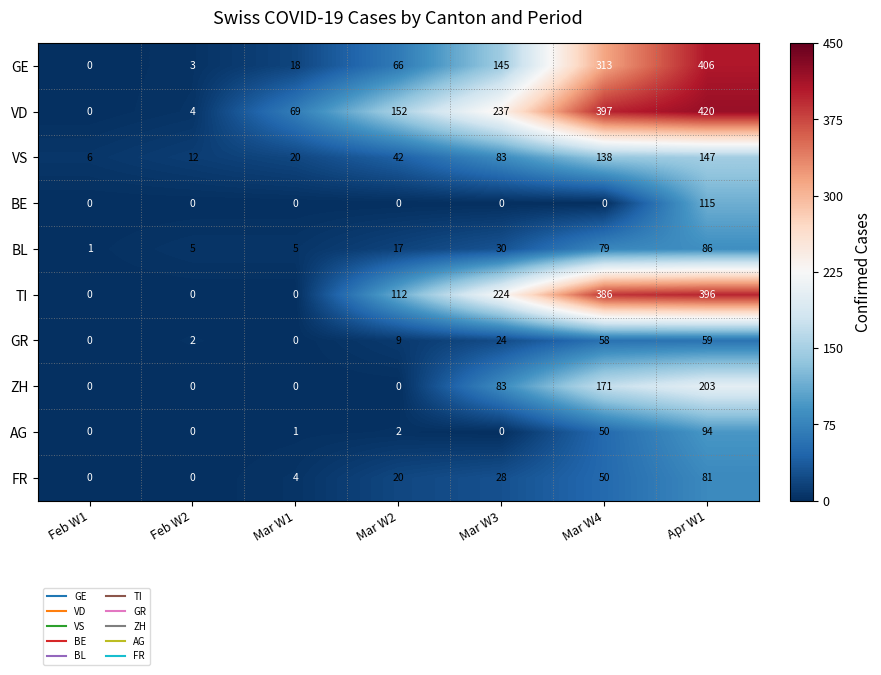

Between Feb W1 and Mar W3, which series saw the biggest shift?

VD